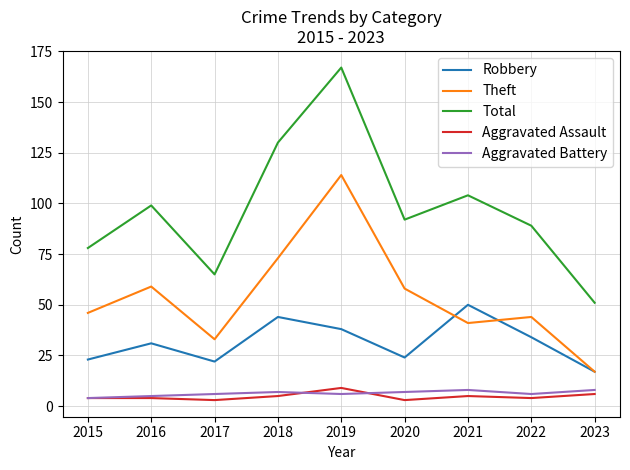

Which series changed the most between 2018 and 2019?

Theft